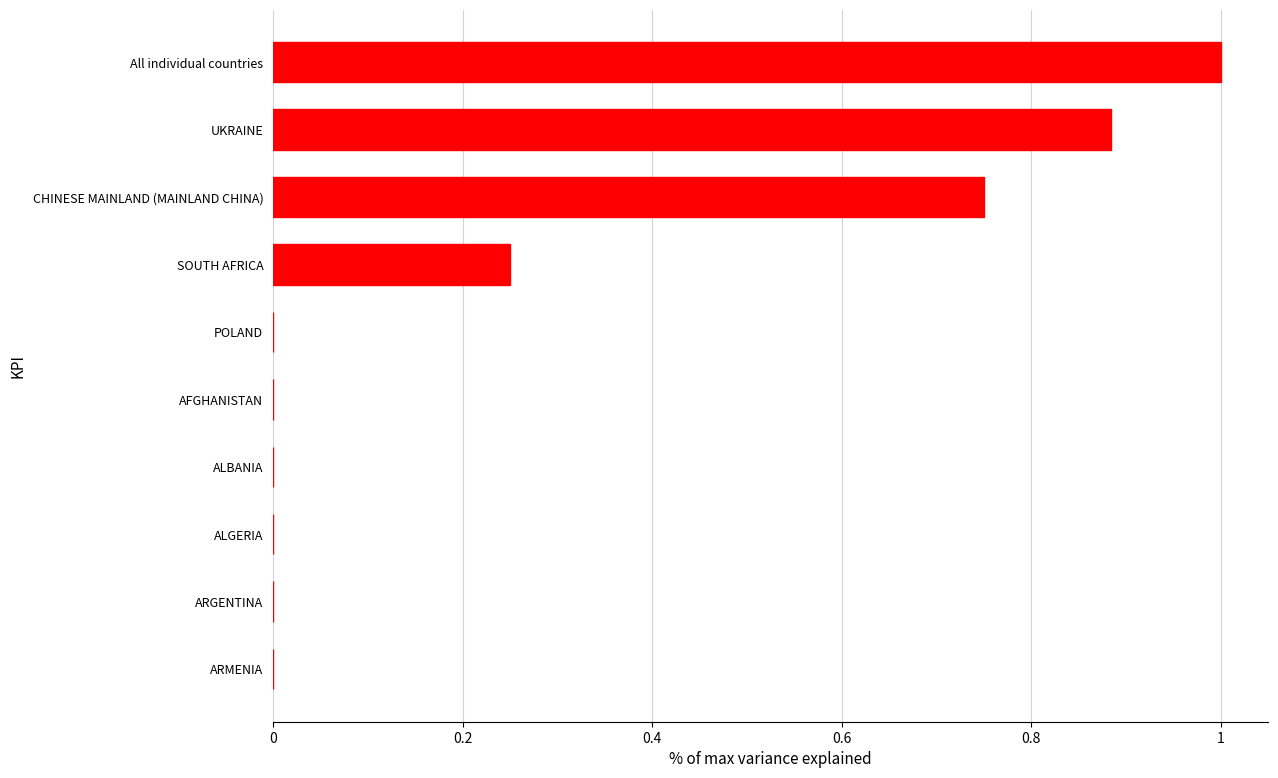

Which has a higher value, CHINESE MAINLAND (MAINLAND CHINA) or All individual countries?

All individual countries